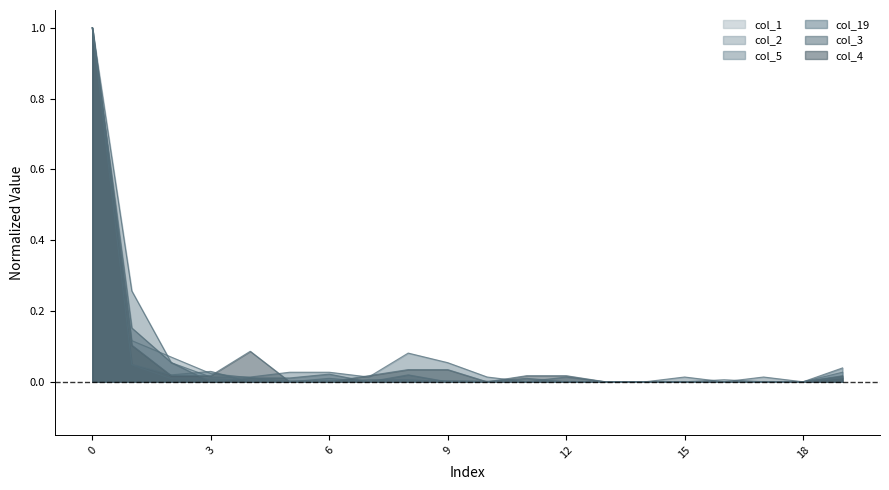

True or false: col_3 has more than 0 points higher than both neighbors.

True